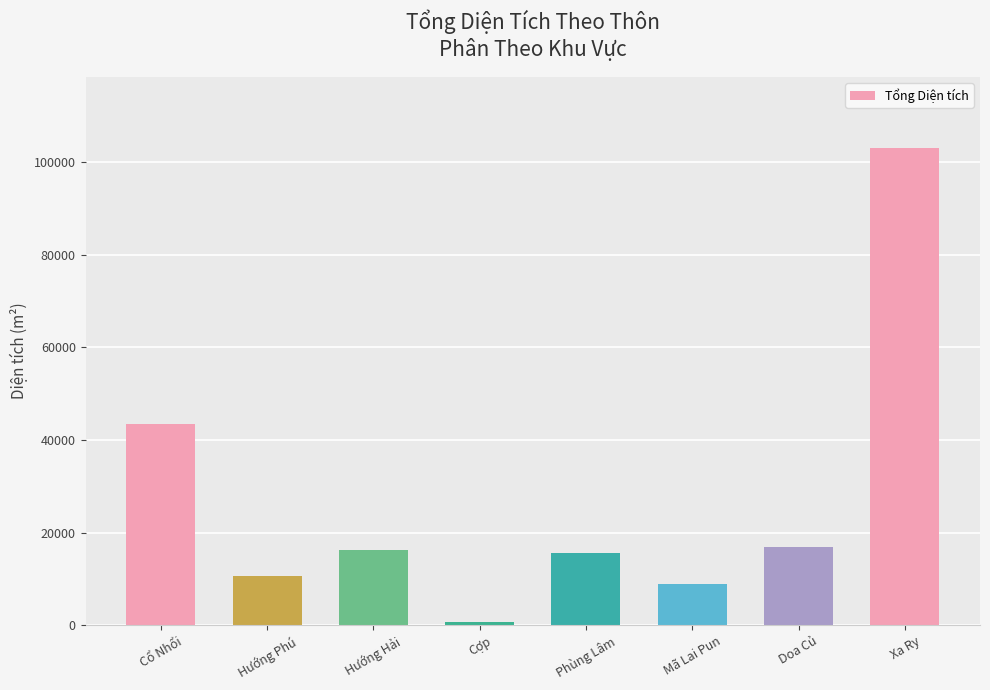

What is the label of the 5th bar from the left?

Phùng Lâm